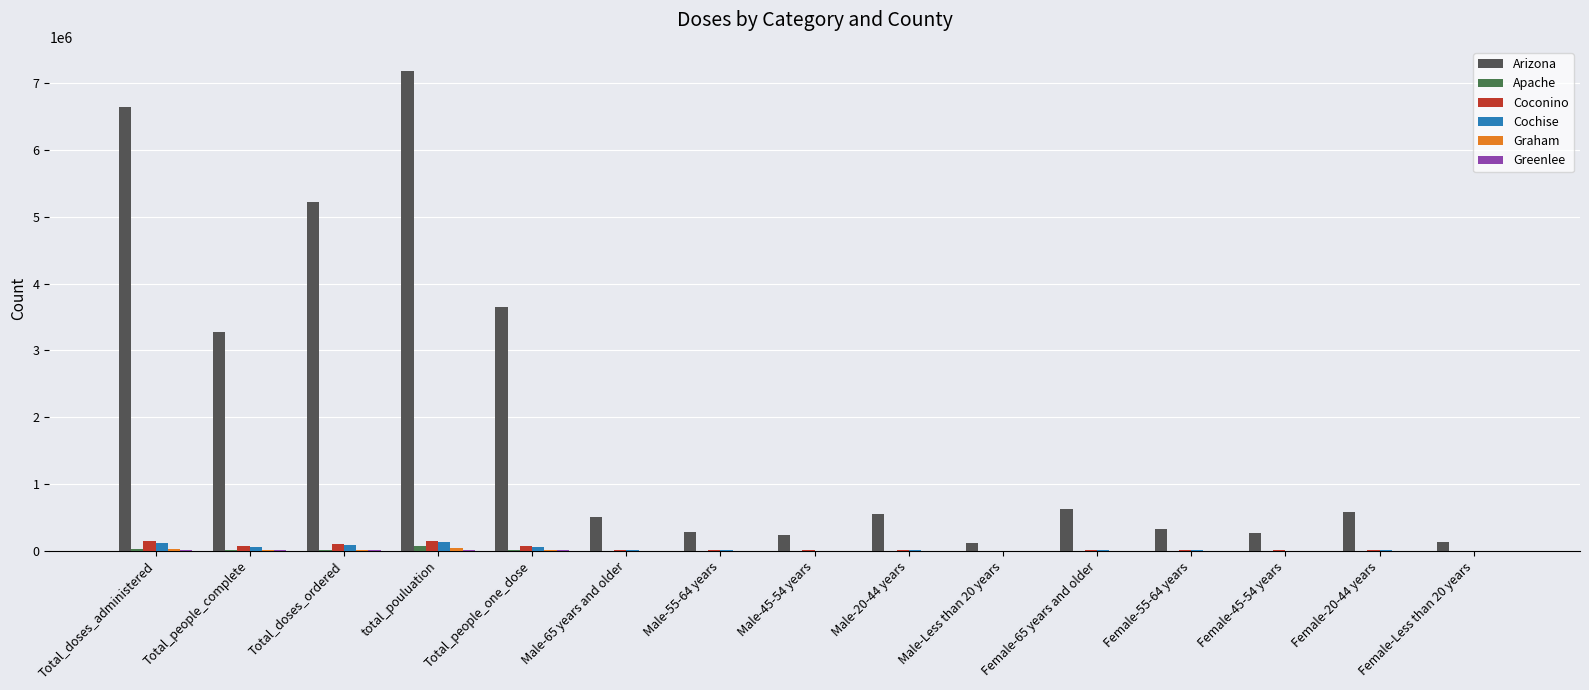

What is the total value across all series at Total_doses_ordered?

5447530